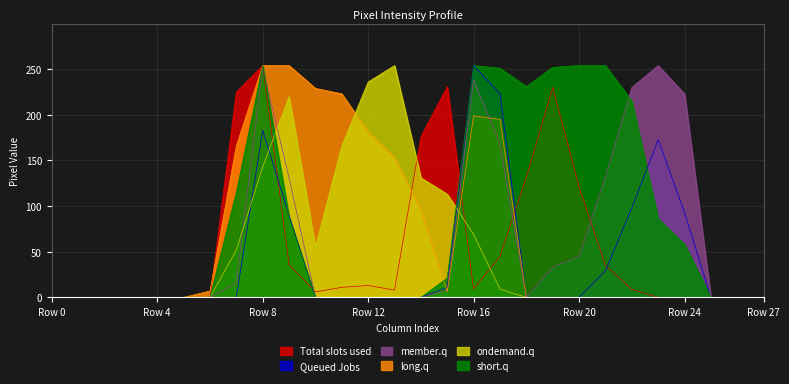

Is it true that short.q equals 254 at Row 8?

True